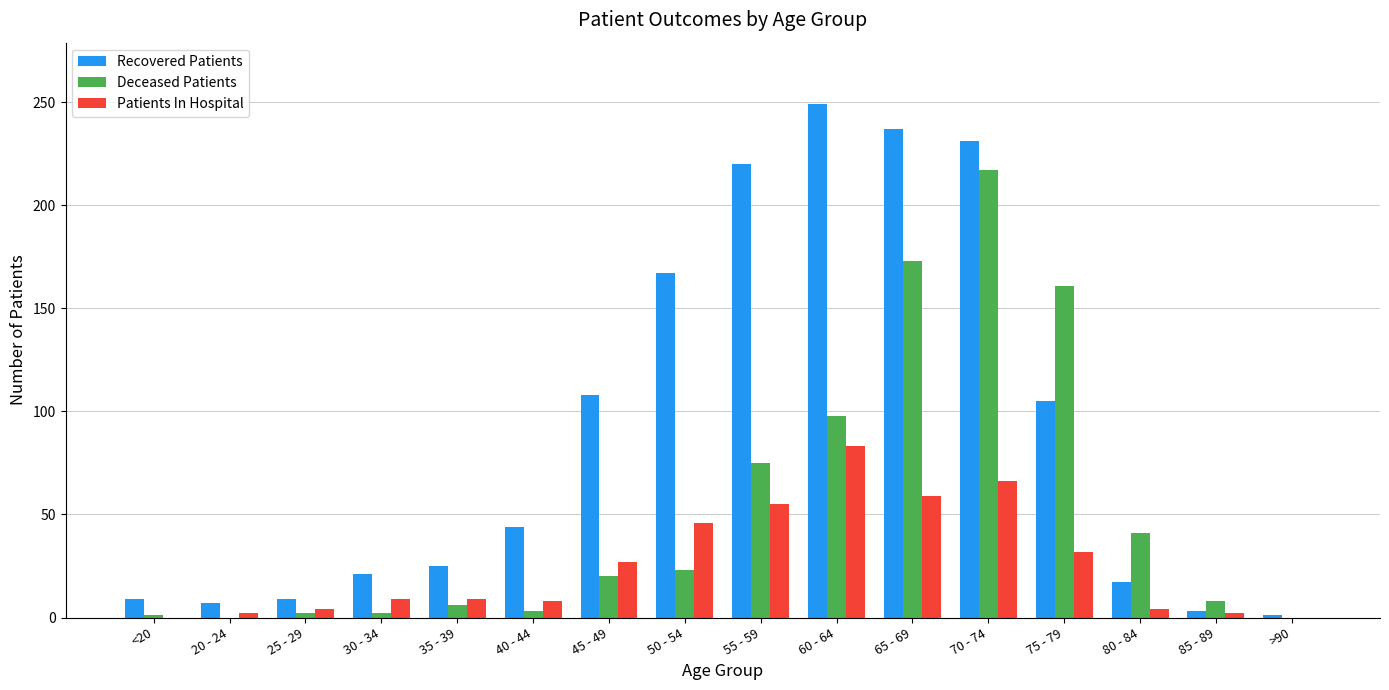

Does the chart contain stacked bars?

No